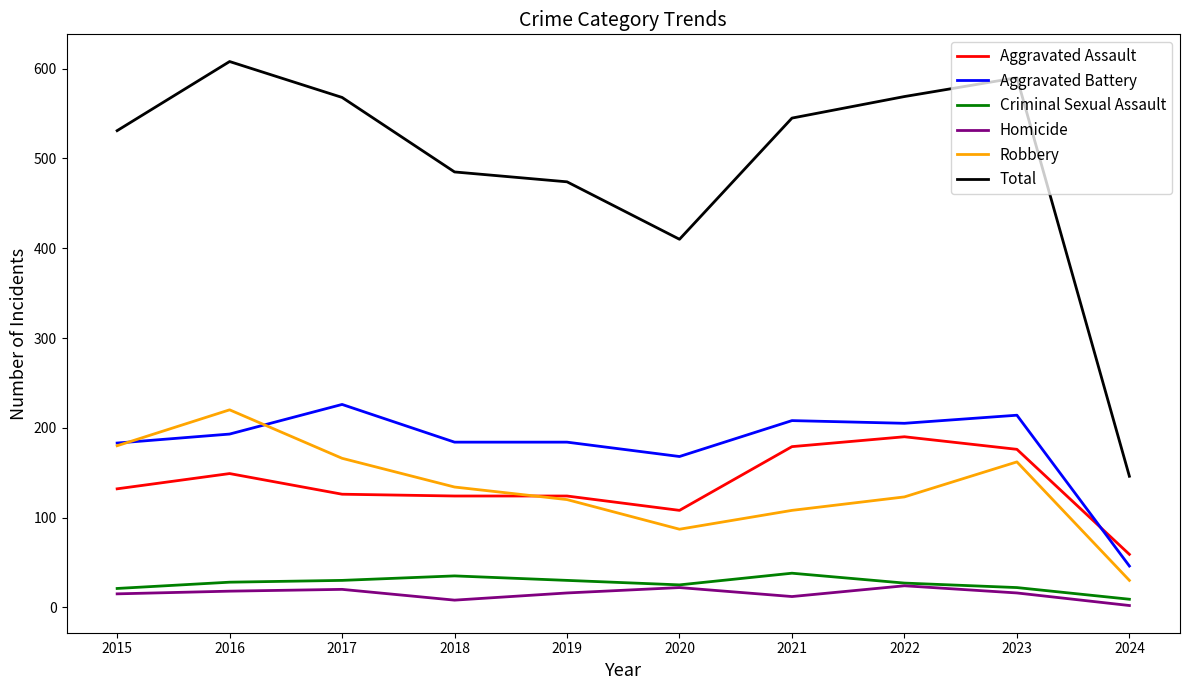

At which category is the sum across all series the highest?

2016